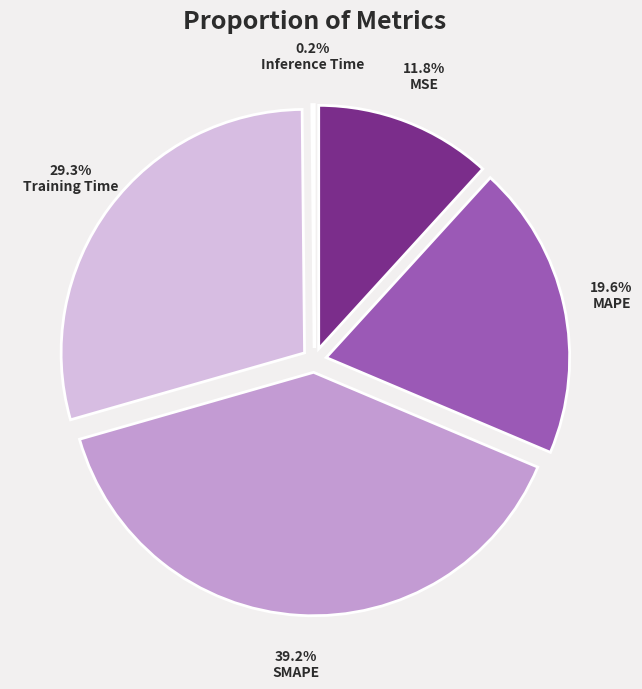

The Training Time slice represents 29% of the pie. True or false?

True